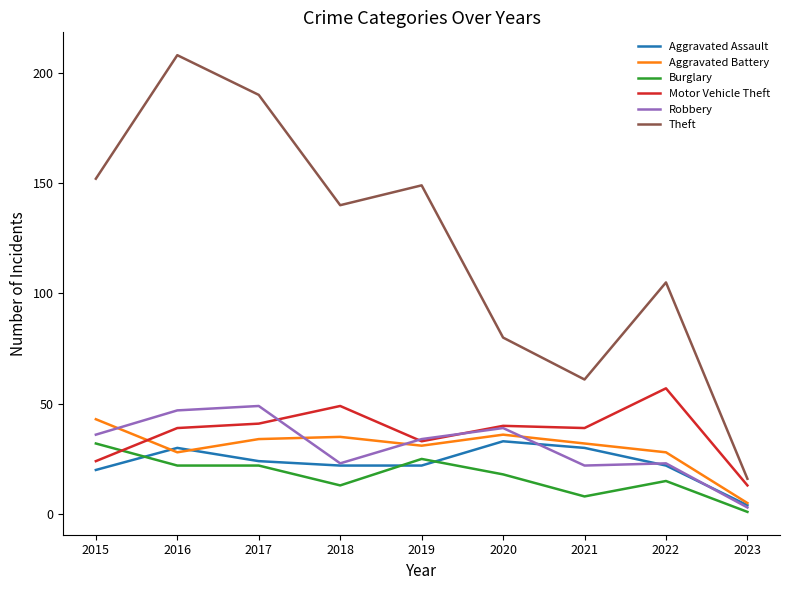

At which label is Theft closest to 112?

2022